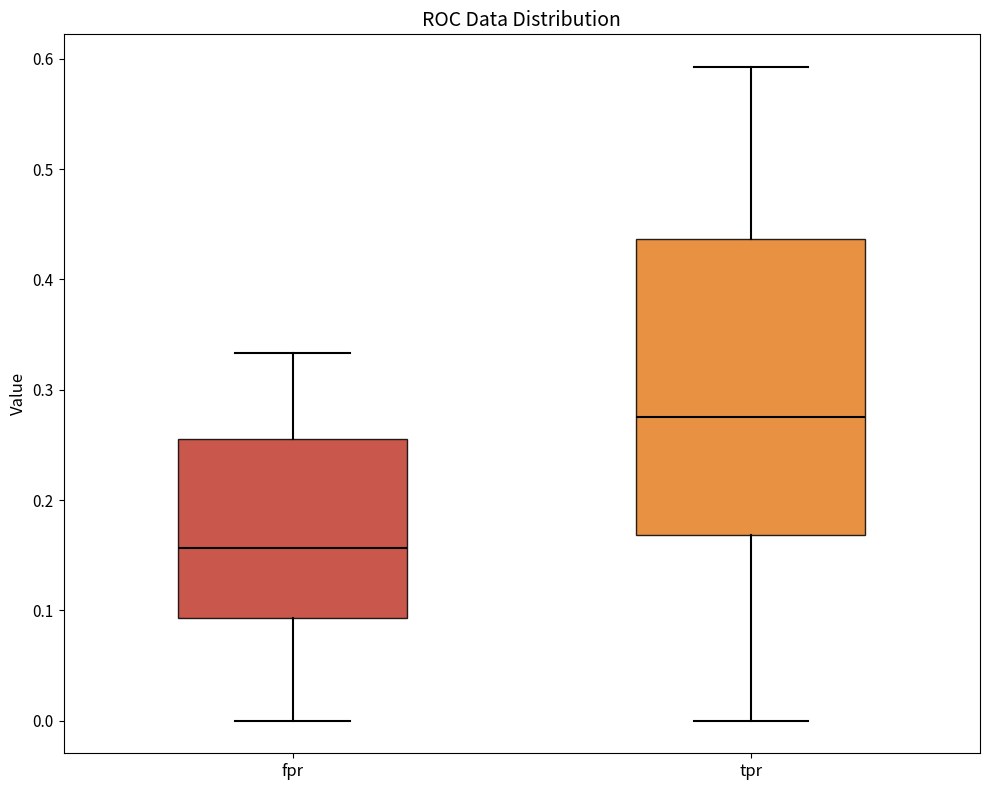

Comparing the boxes themselves (not the whiskers), which one is the tallest?

tpr